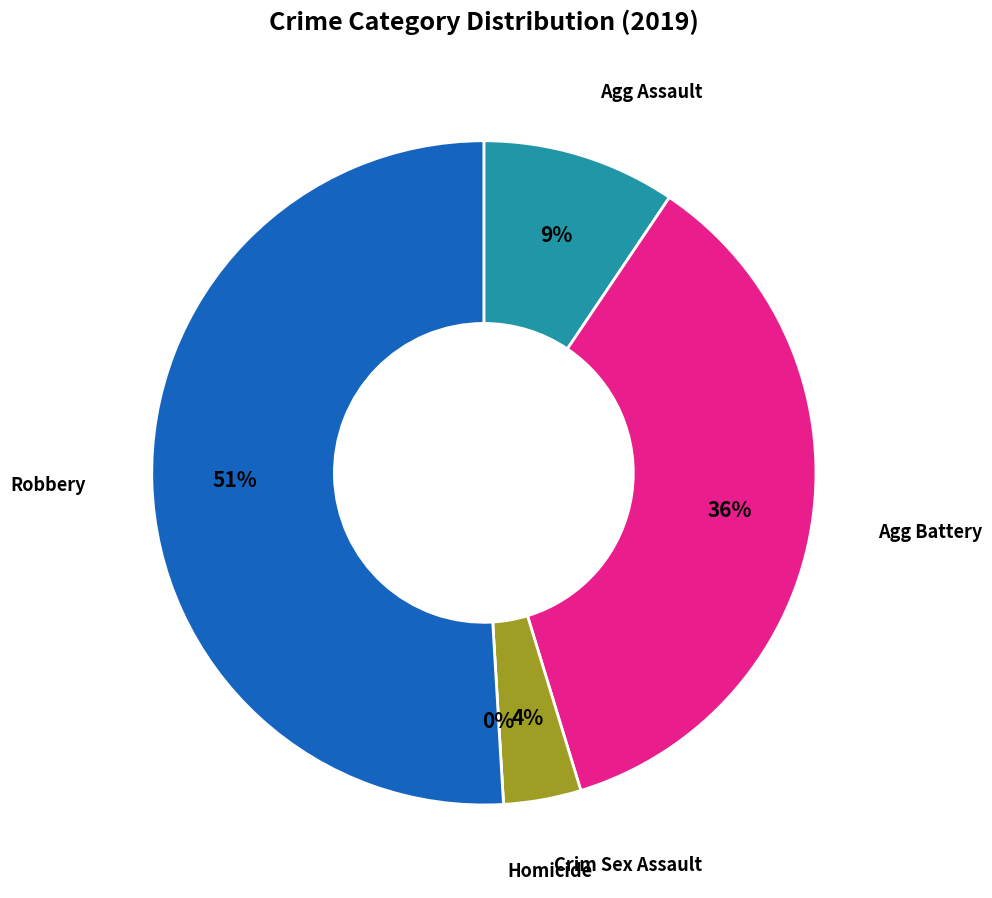

How many segments does this pie chart have?

5